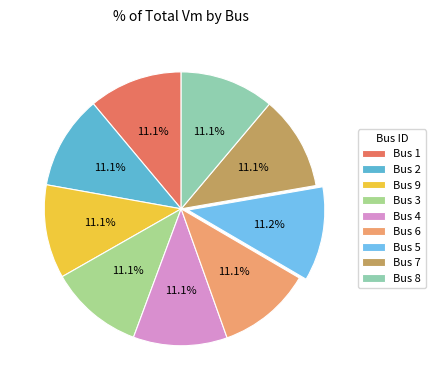

Count the number of slices in the pie.

9